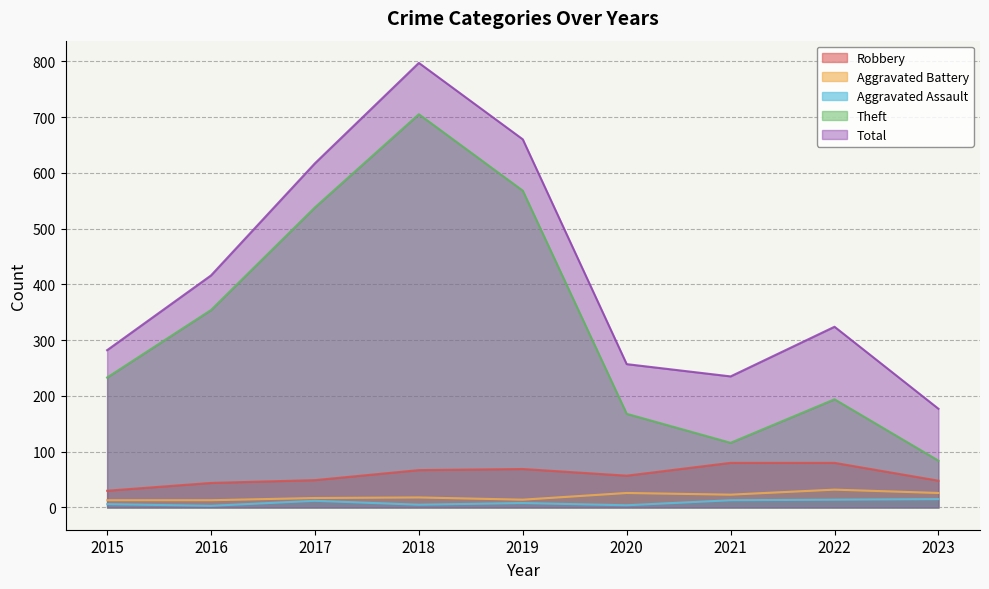

Is it true that Robbery equals 57 at 2020?

True